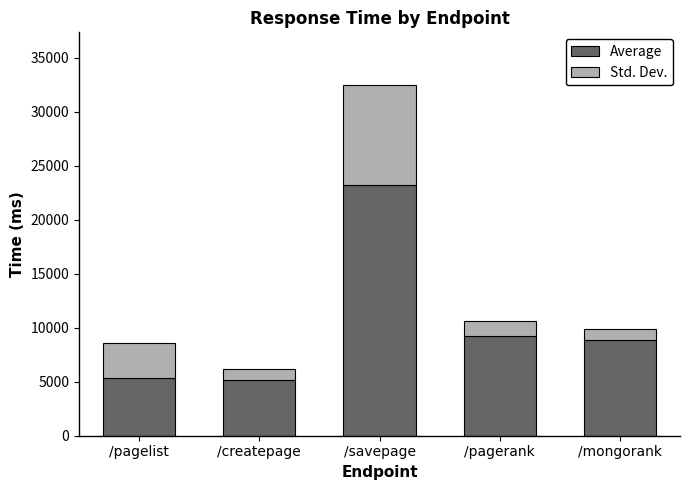

How many values in the Average series are below 8886?

2